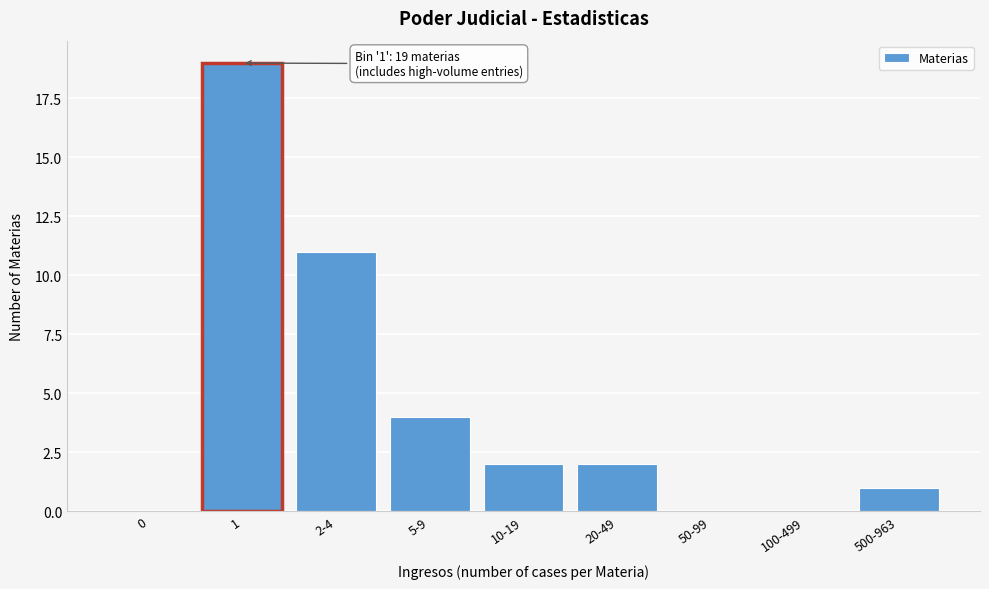

Reading left to right, transcribe all the data shown in this chart.

0=0	1=19	2-4=11	5-9=4	10-19=2	20-49=2	50-99=0	100-499=0	500-963=1